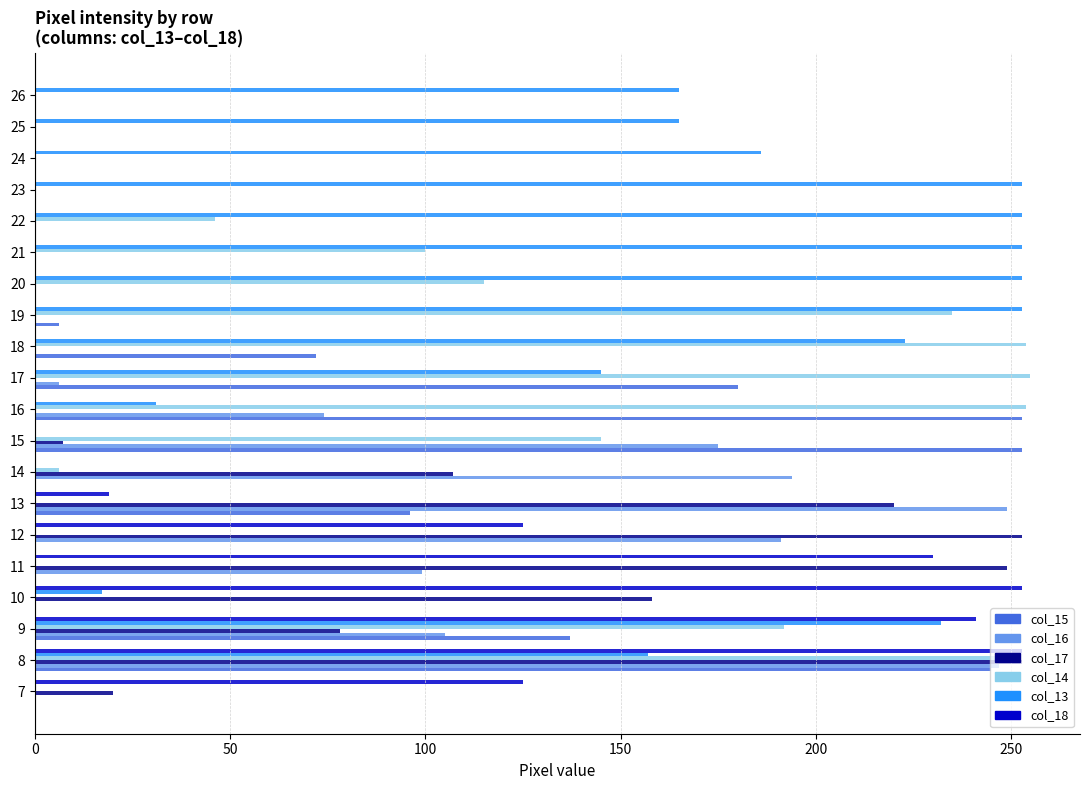

What is the total value across all series at 8?

1401